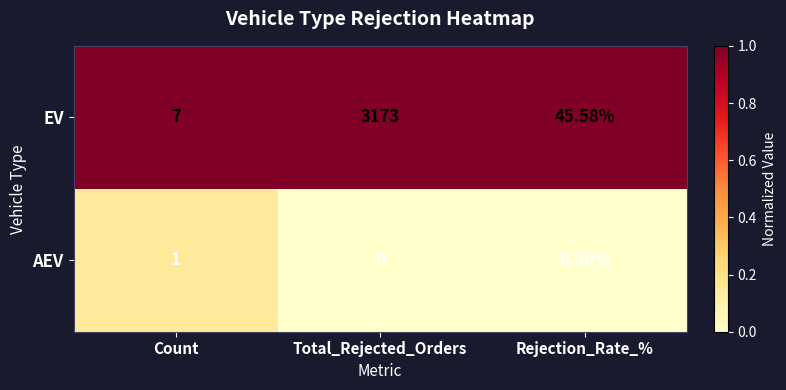

Which series has the widest spread of values?

EV